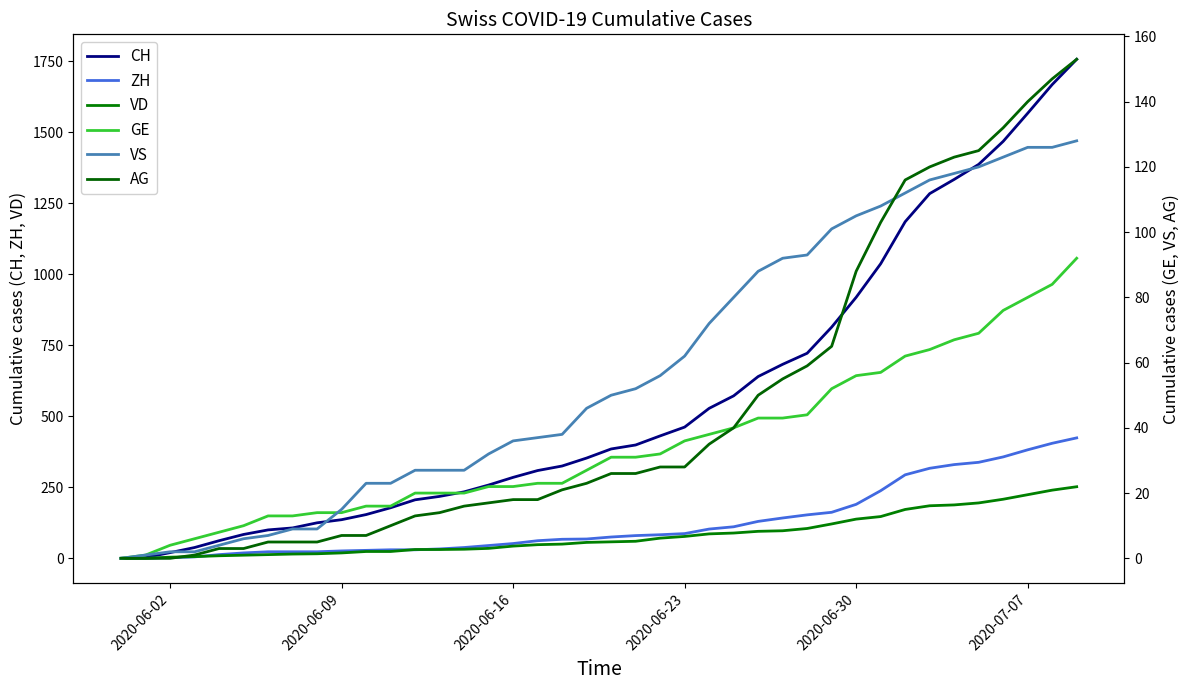

Count the number of categories in the chart.

40